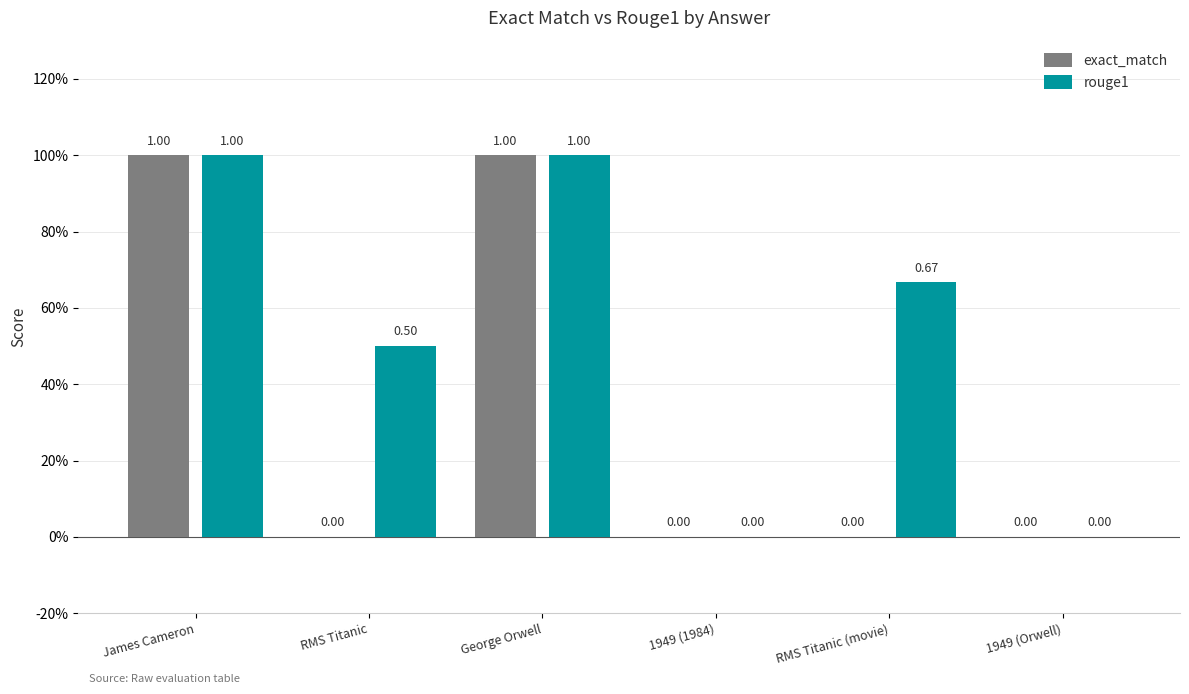

What are all the series names shown in the legend?

exact_match, rouge1